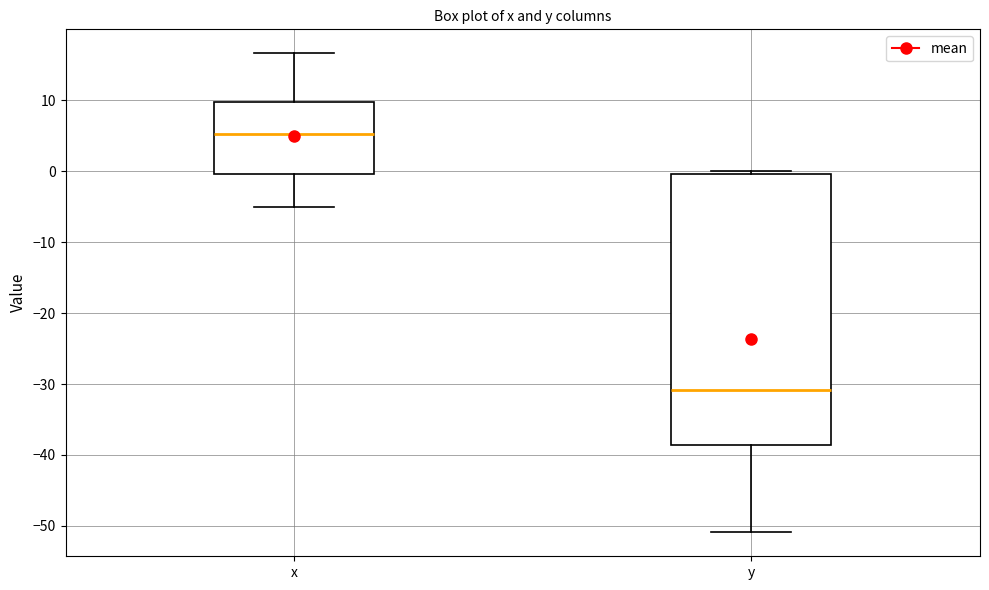

Comparing the boxes themselves (not the whiskers), which one is the tallest?

y